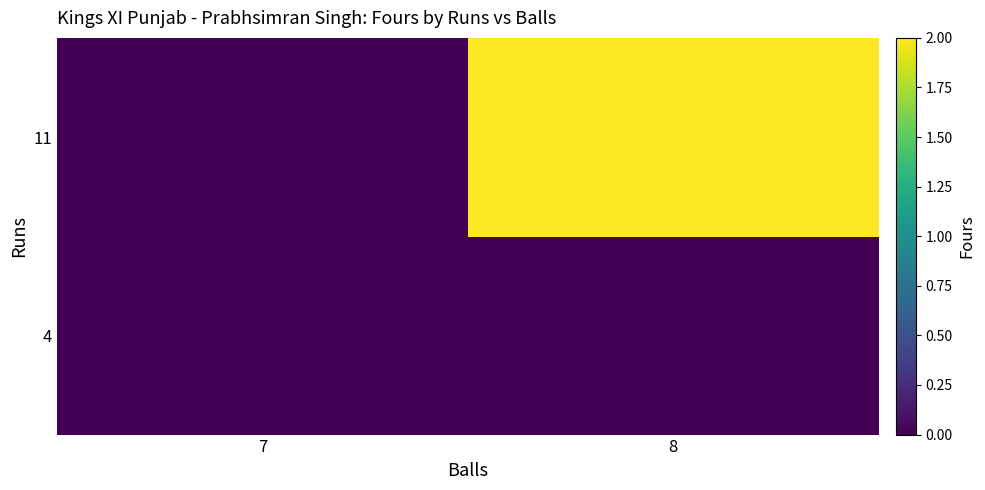

How many series are shown in this chart?

2